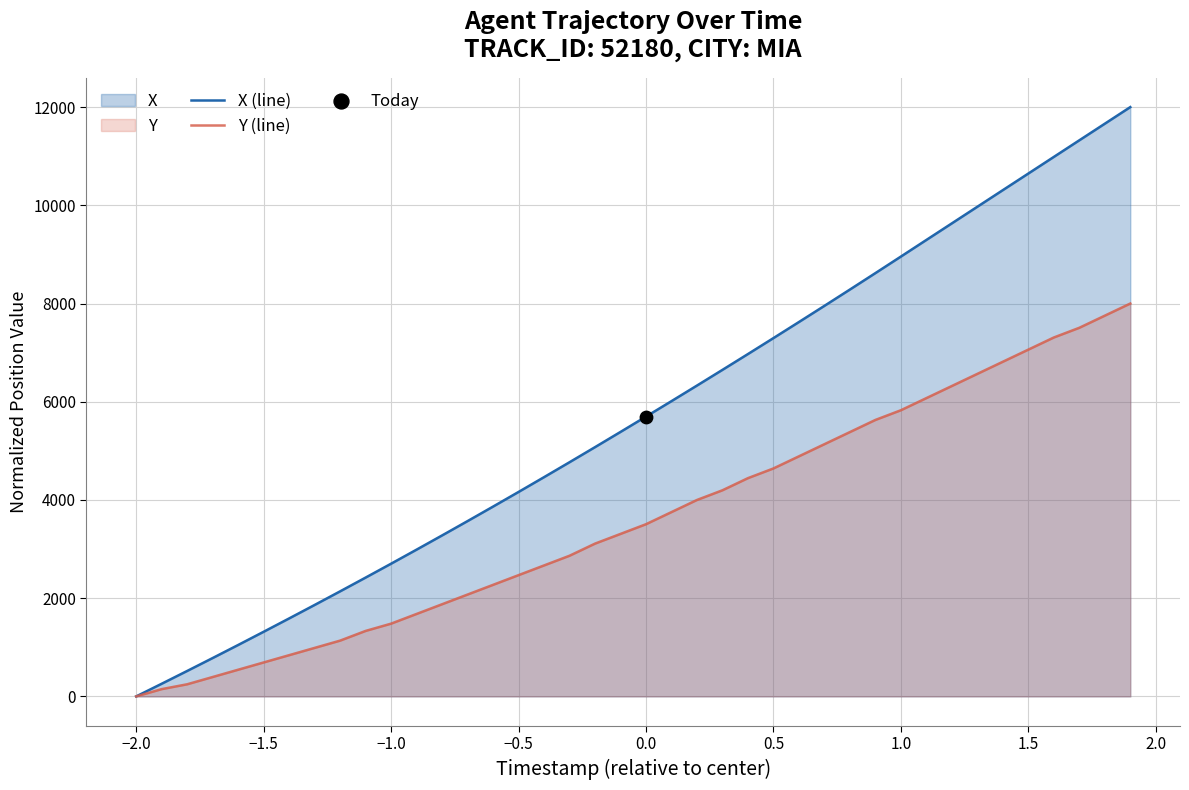

Which series has the largest total across all categories?

X (line)